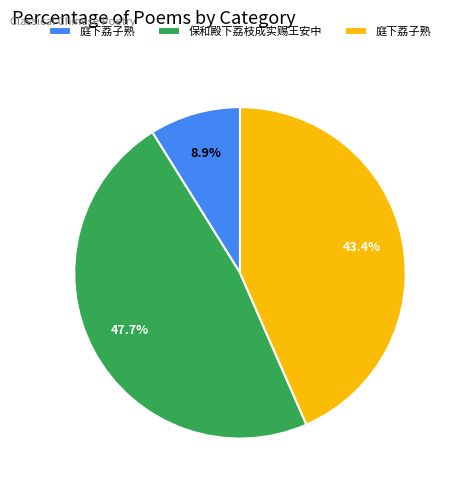

Does any single category account for the majority?

No